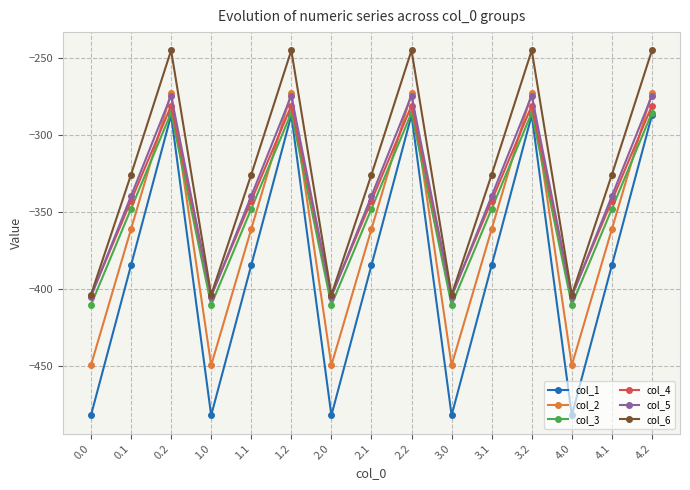

What is the difference between the highest and lowest values at 4.2?

42.1